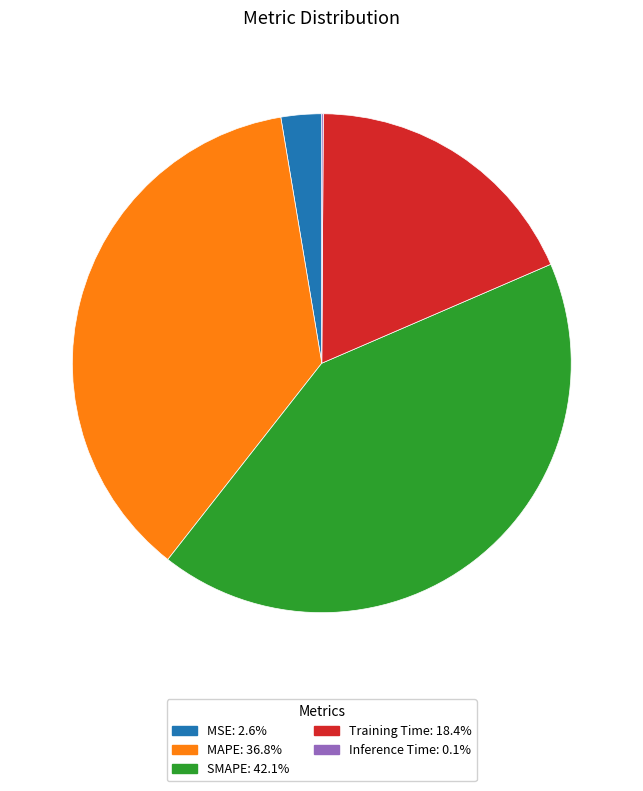

Does any single category account for the majority?

No